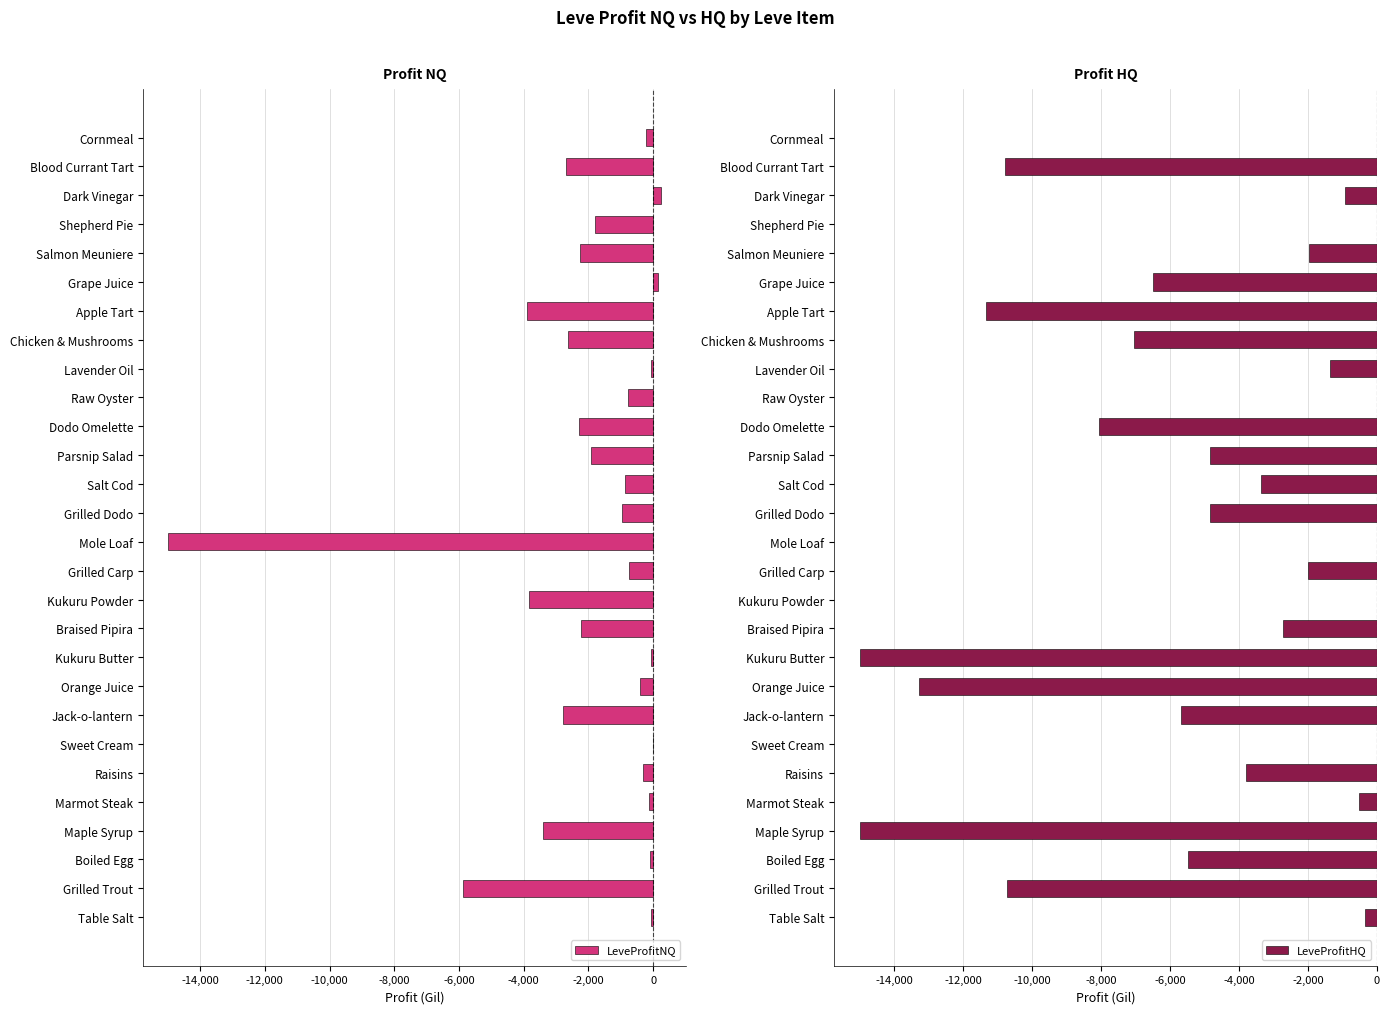

What is the smallest value displayed?

-15000.0